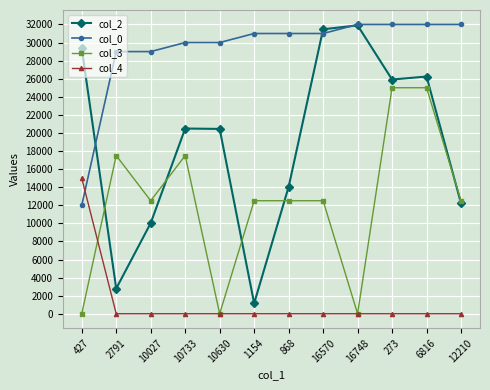

What position from the left is 10027?

3